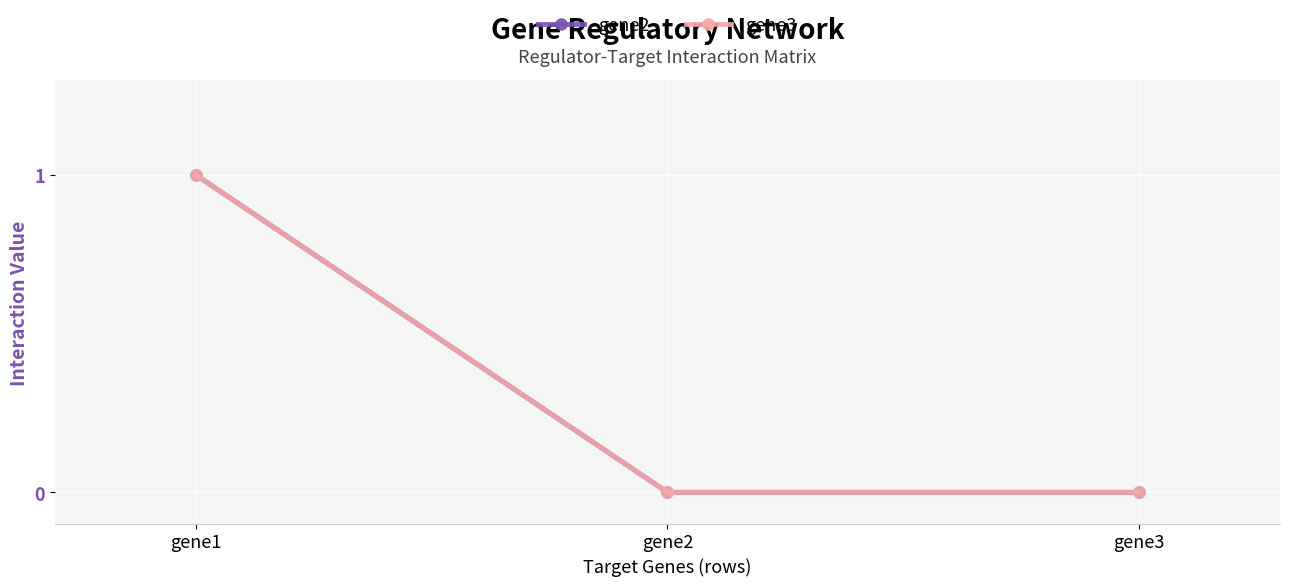

Which series has the widest spread of values?

gene2